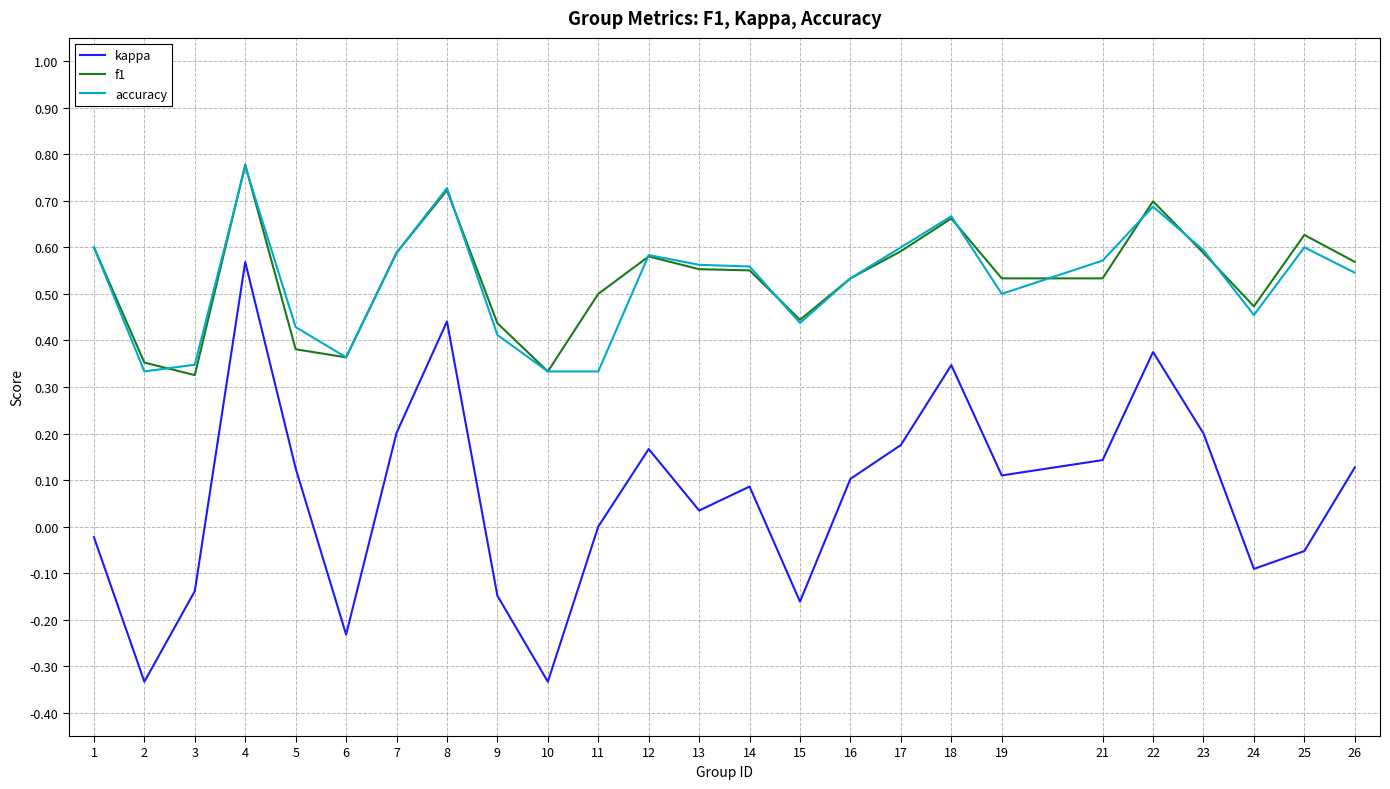

Which label corresponds to the largest value in the chart?

4